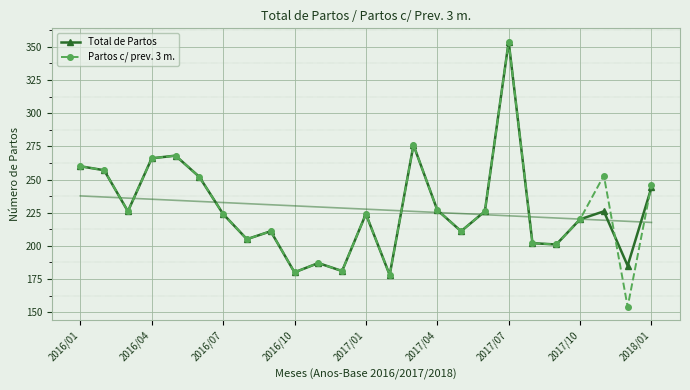

Reading right to left, list all the values displayed in this chart.

Total de Partos: 244	185	226	220	201	202	354	226	211	227	276	178	224	181	187	180	211	205	224	252	268	266	226	257	260
Partos c/ prev. 3 m.: 246	154	253	220	201	202	354	226	211	227	276	178	224	181	187	180	211	205	224	252	268	266	226	257	260